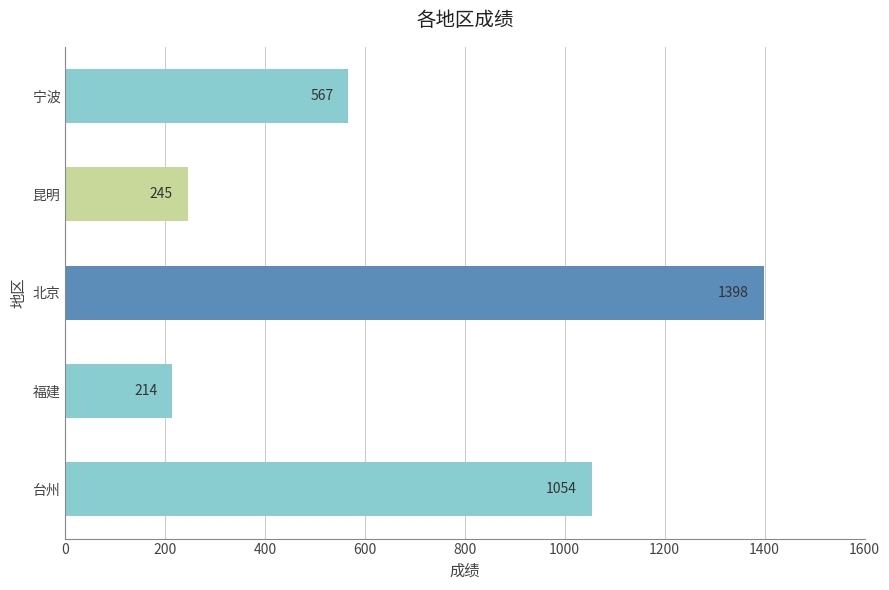

What is the difference between the maximum and second lowest values?

1153